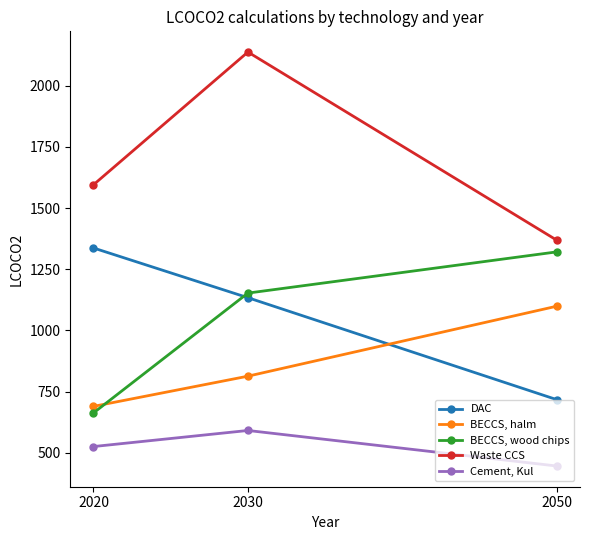

What is the difference between the maximum and minimum values in the BECCS, halm series?

409.1